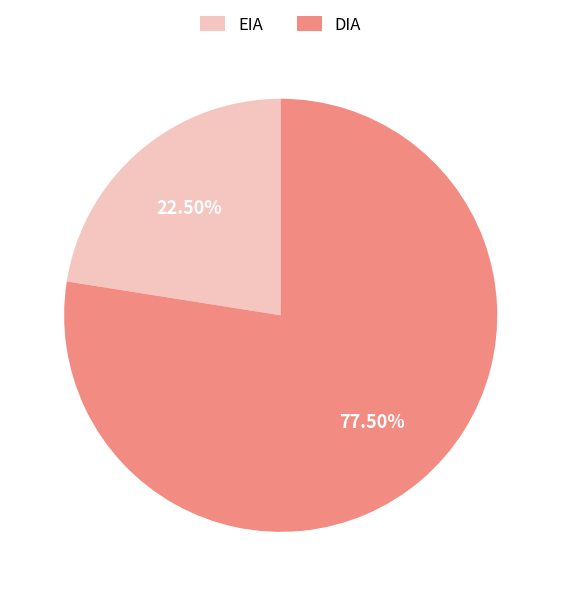

Rank the categories by value from highest to lowest.

DIA, EIA